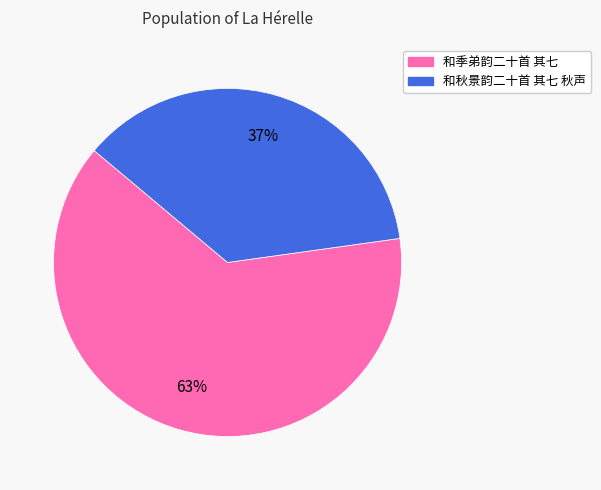

Which slice is the largest?

和季弟韵二十首 其七